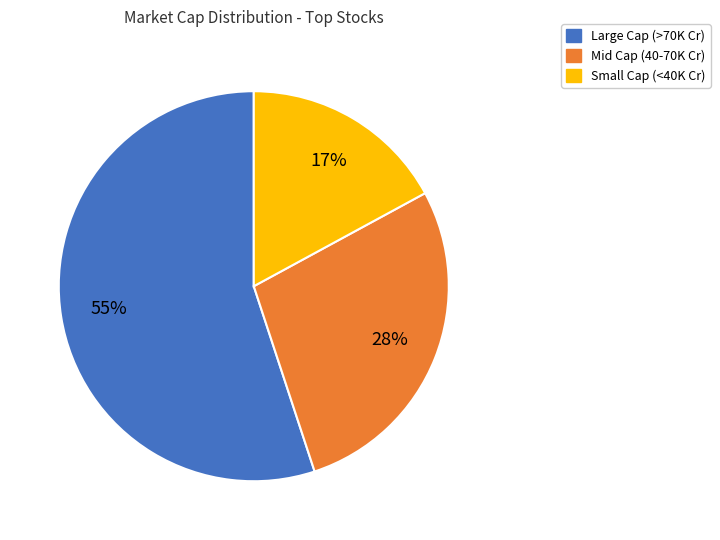

What is the ratio of the value at Large Cap (>70K Cr) to the value at Small Cap (<40K Cr)?

3.2